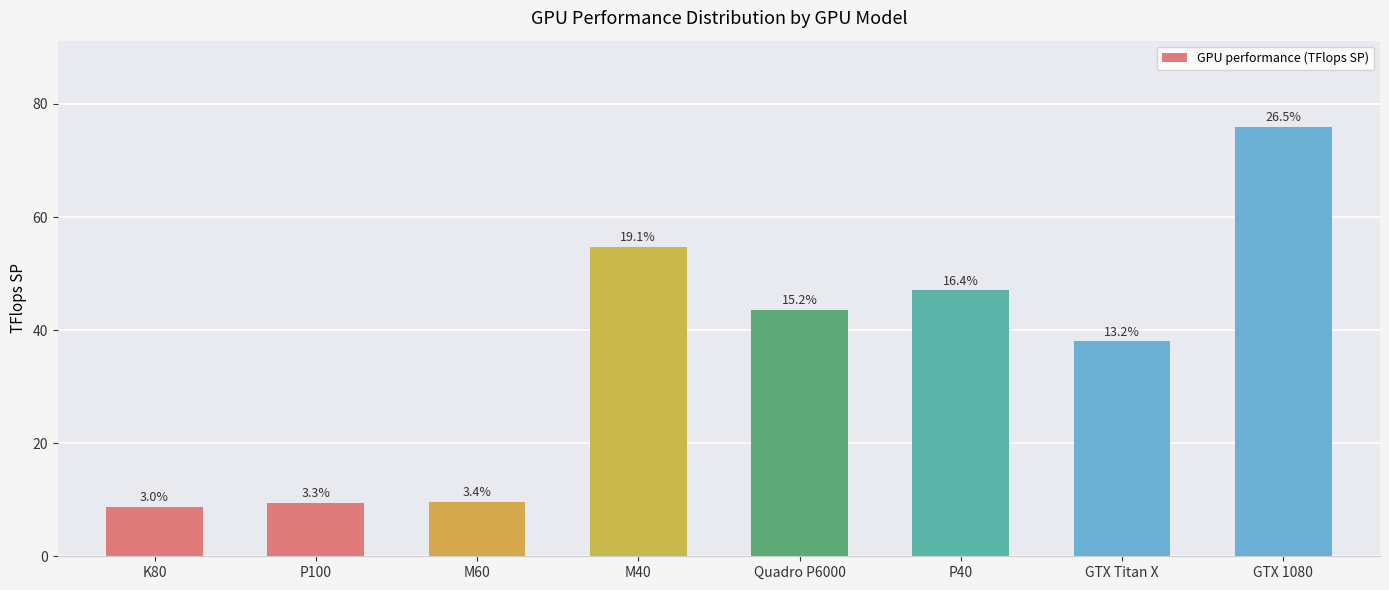

Are the bars horizontal?

No